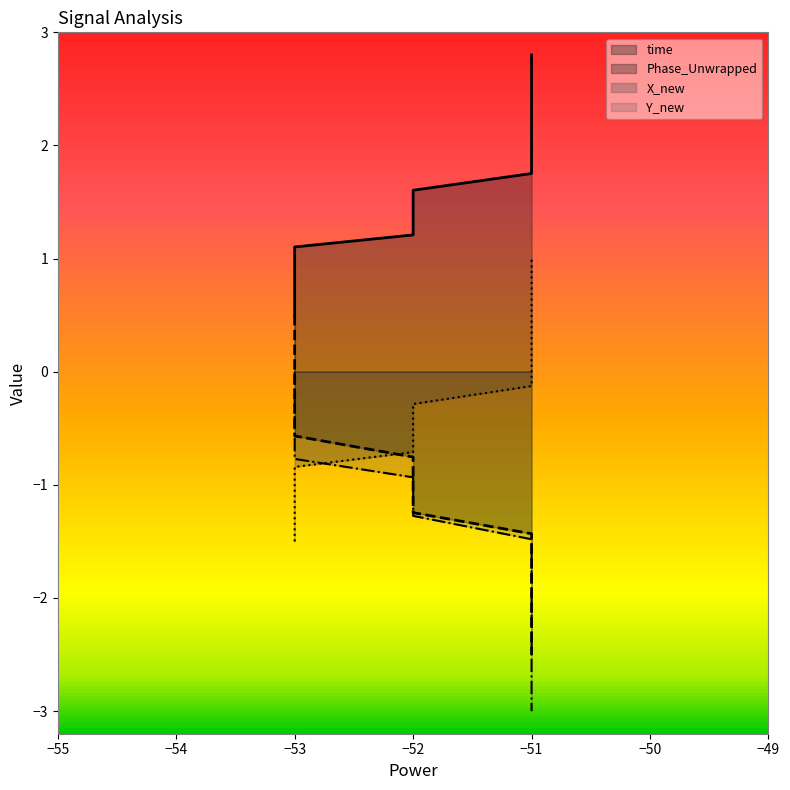

How many intersections are there between Phase_Unwrapped and X_new?

1